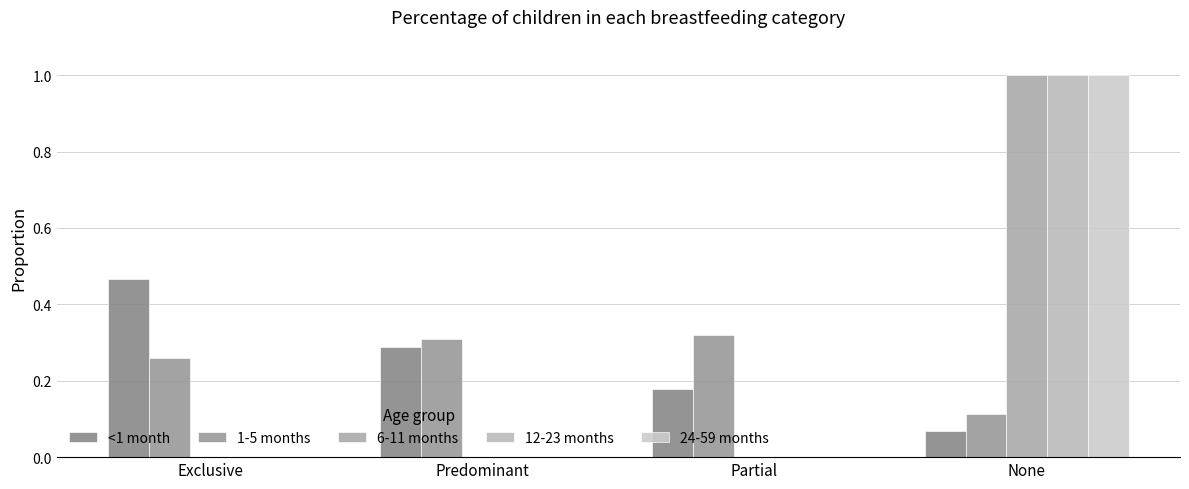

At which label does 12-23 months reach its peak?

None